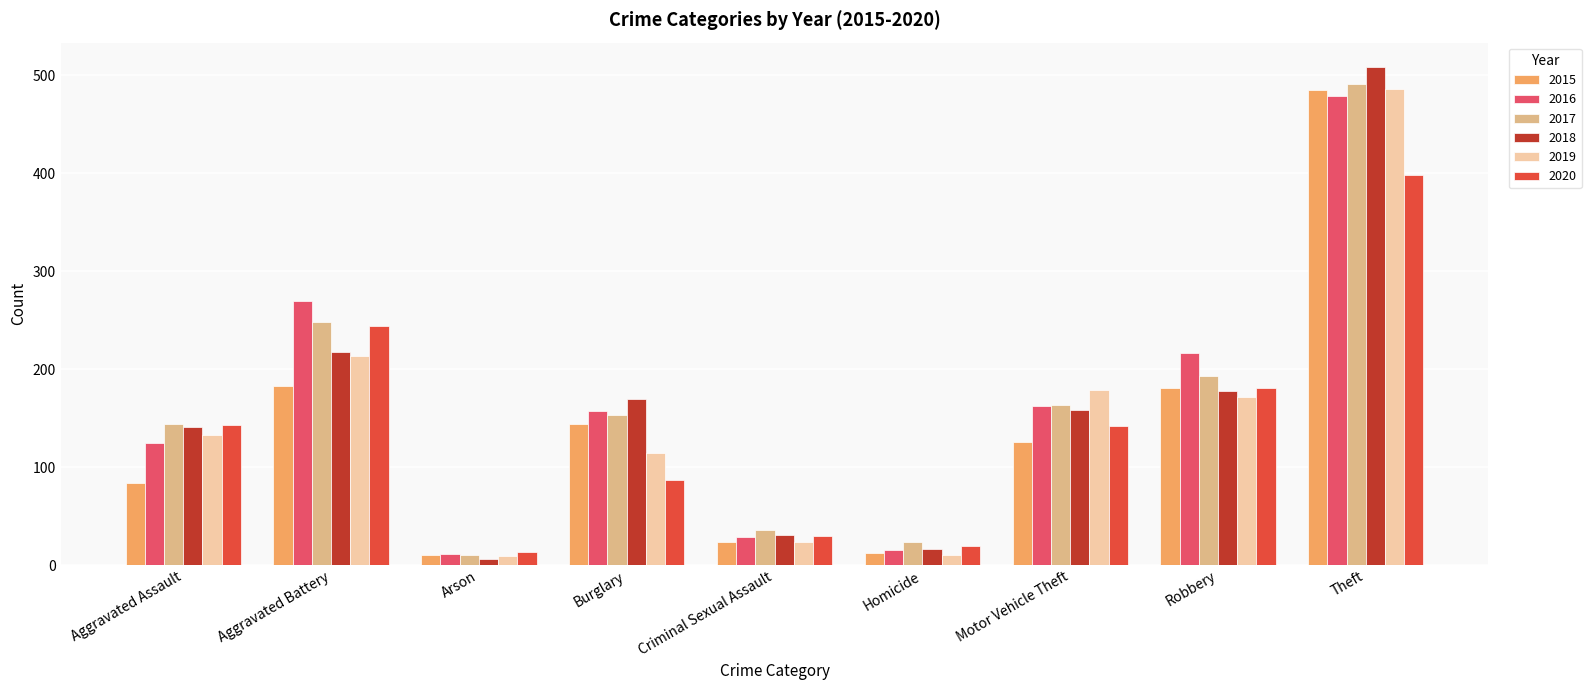

What is the total value across all series at Criminal Sexual Assault?

173